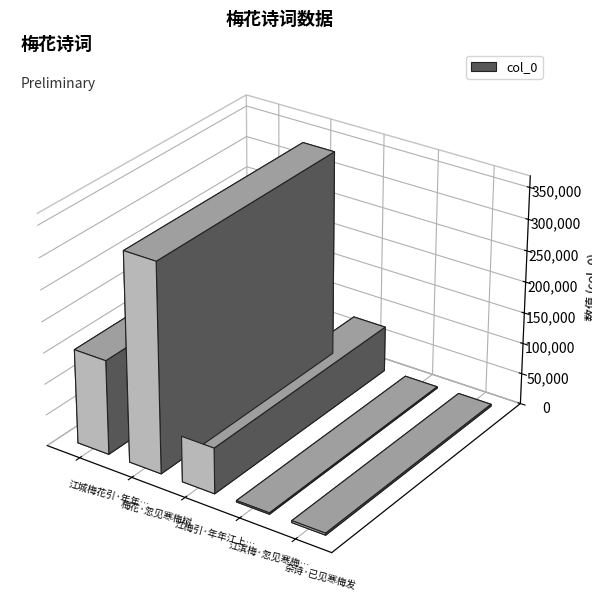

How many distinct data groups are displayed?

1